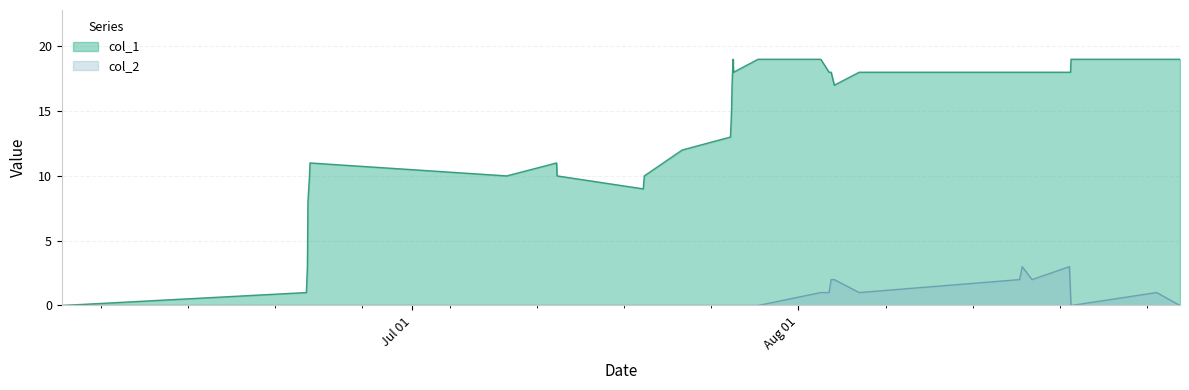

How many data points in col_1 are above 17?

15